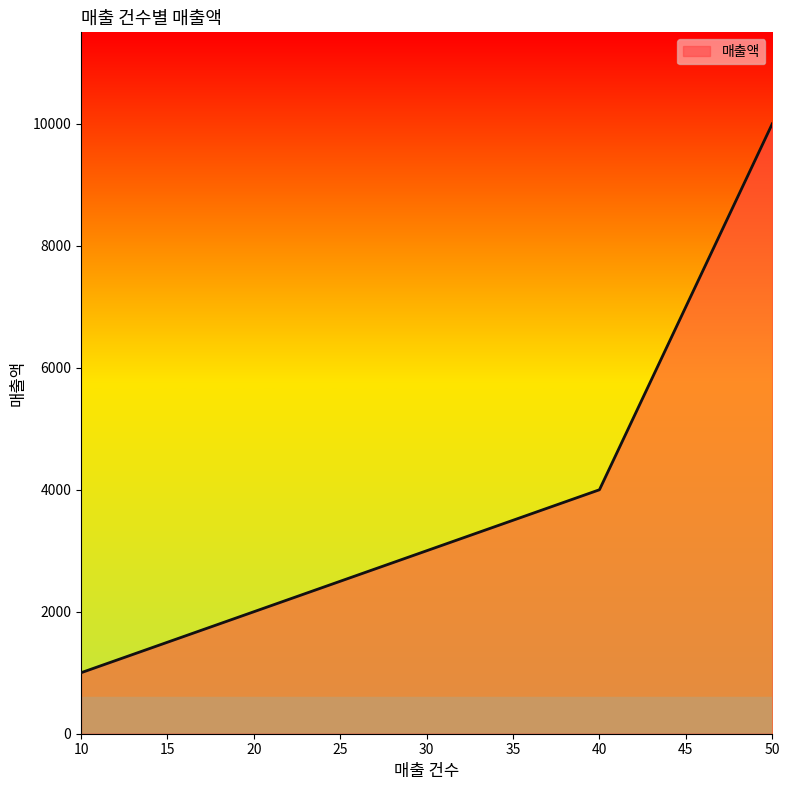

List the labels in order of value, largest first.

50, 40, 30, 20, 10